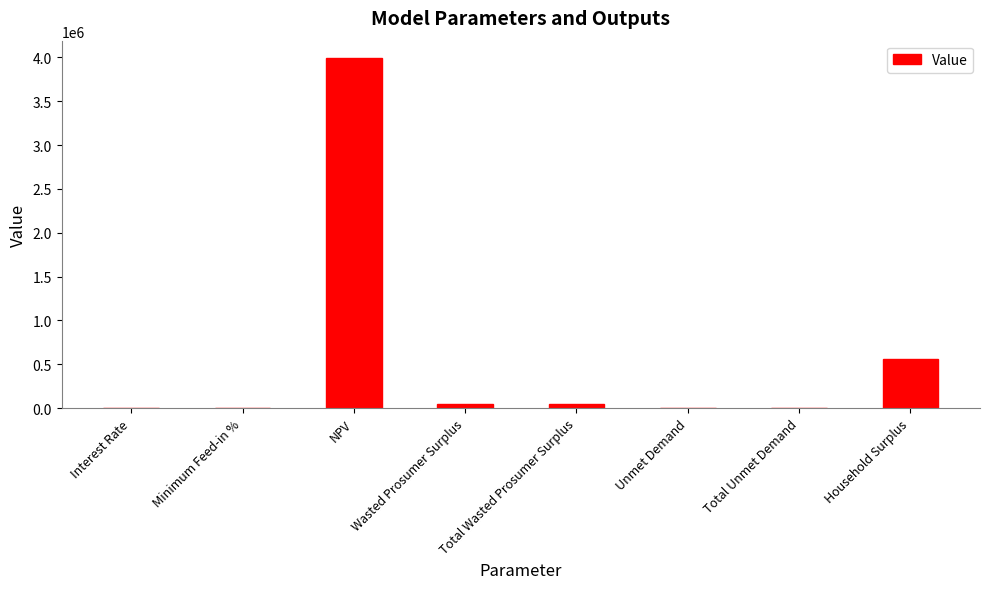

What is the greatest value displayed?

3992232.2